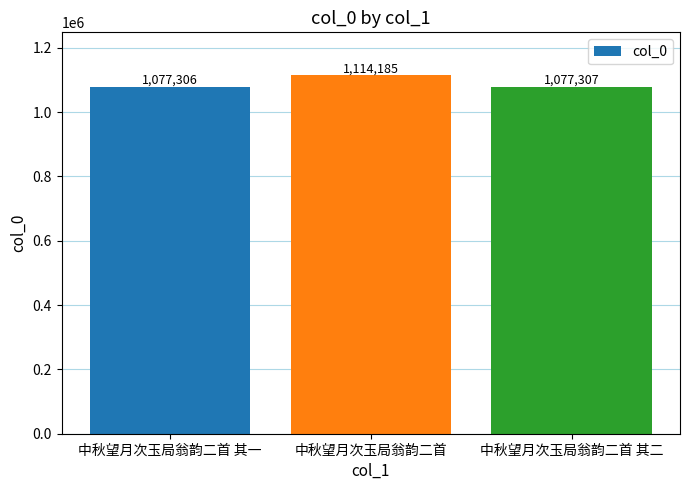

At which label does the data first exceed 1077307?

中秋望月次玉局翁韵二首